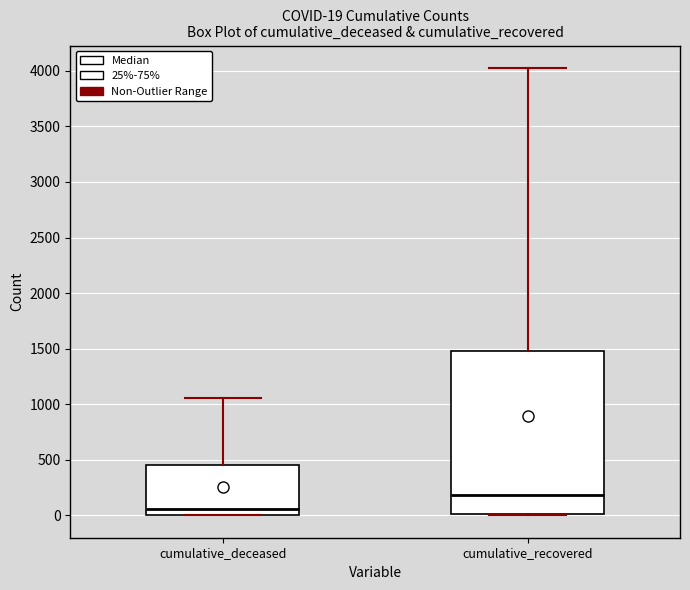

Comparing the boxes themselves (not the whiskers), which one is the tallest?

cumulative_recovered